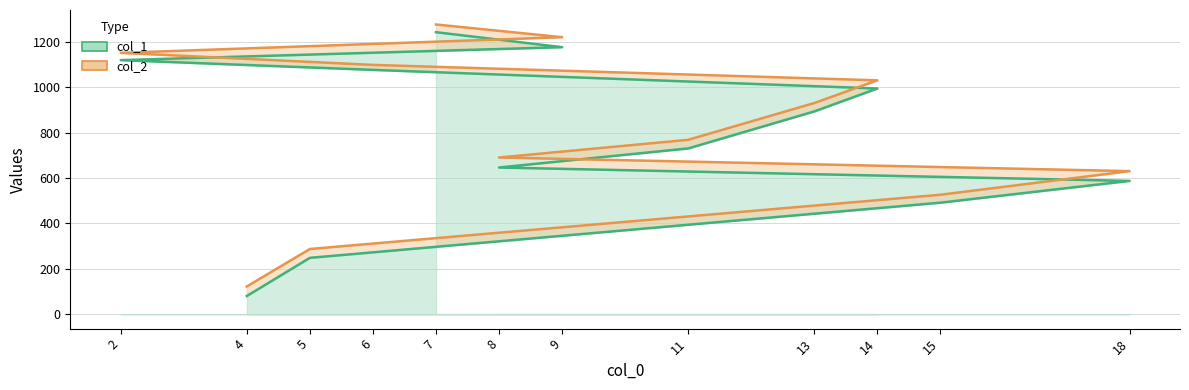

What is the maximum value shown in the chart?

1276